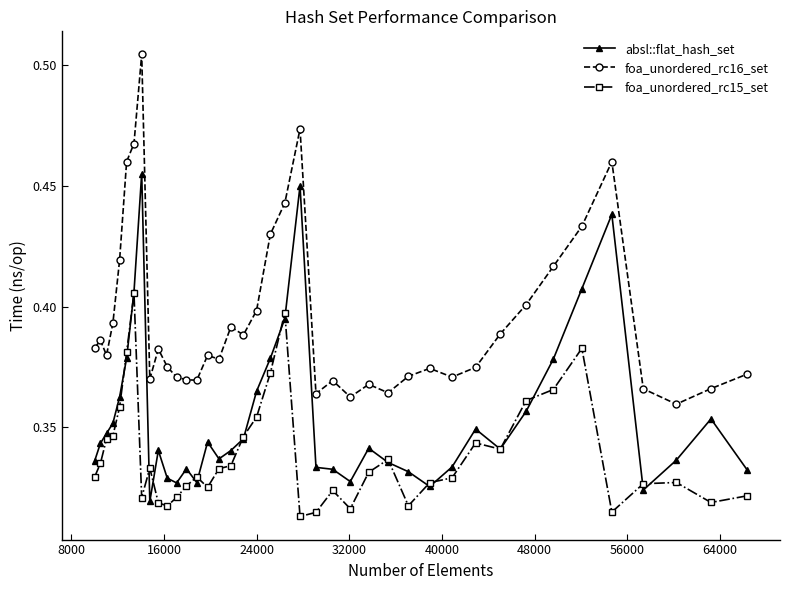

Rank the series by their average value, from highest to lowest.

foa_unordered_rc16_set, absl::flat_hash_set, foa_unordered_rc15_set